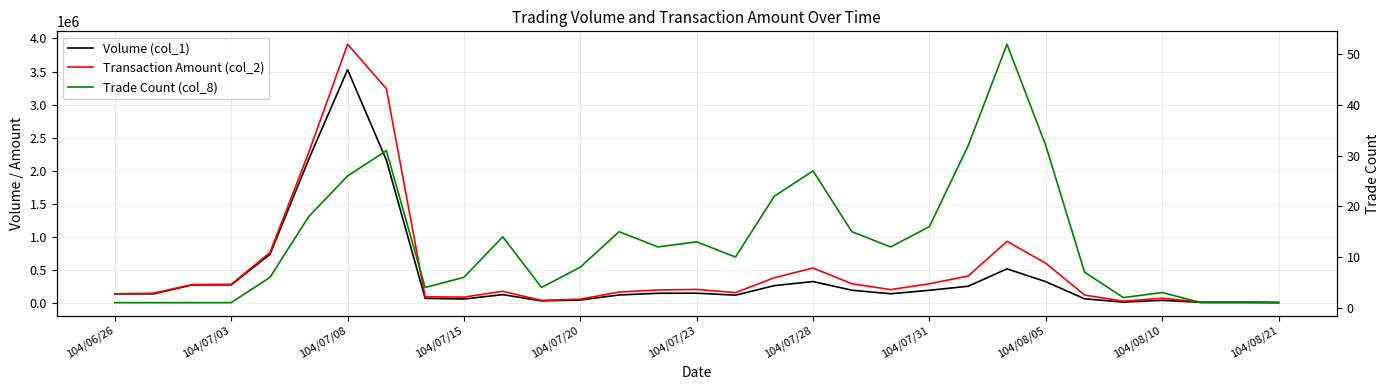

What is the value of the Transaction Amount (col_2) point at the 15th from the left?

196410